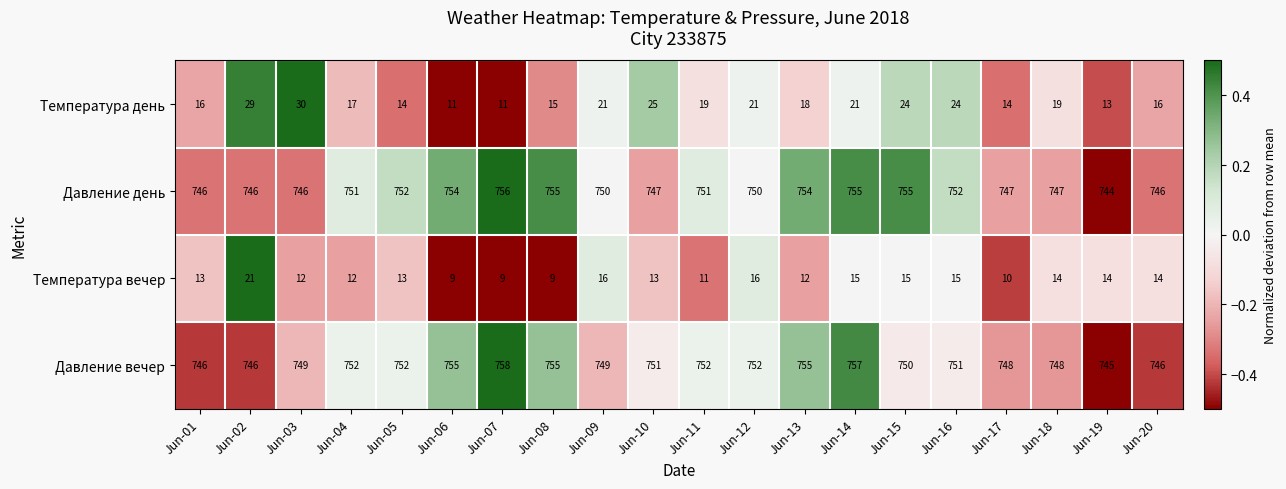

How many values in the Температура вечер series are below 13?

8